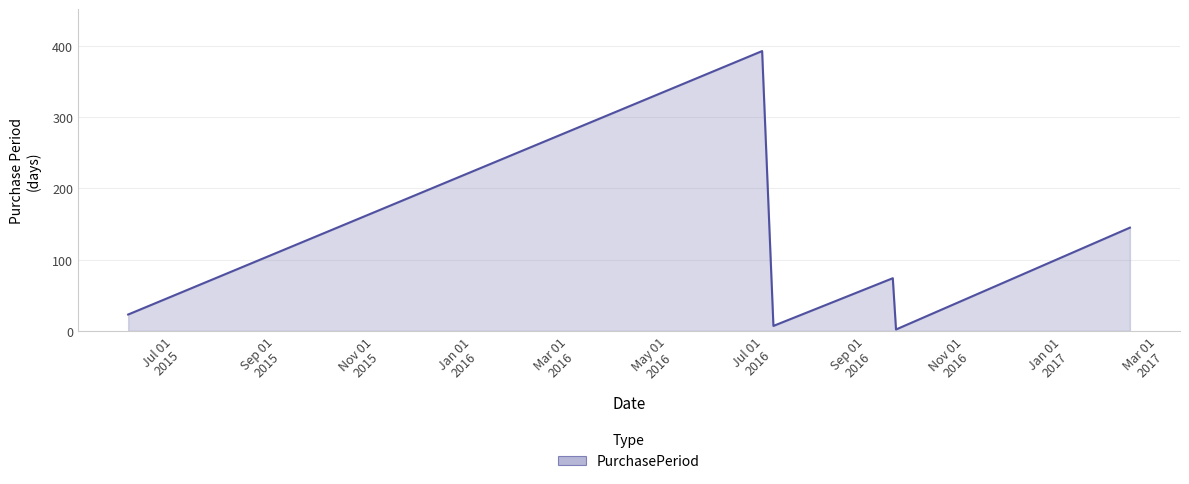

True or false: the data has more than 1 interior local peaks.

True